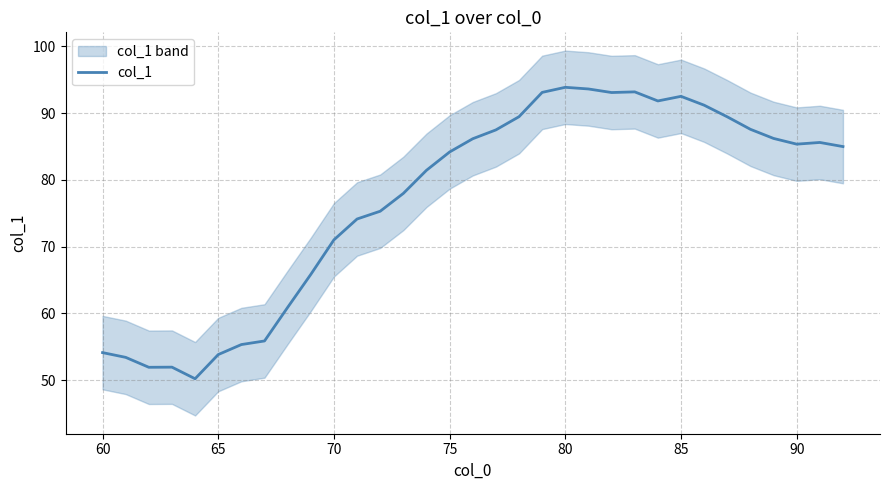

The value at 14 is 112.5. True or false?

False